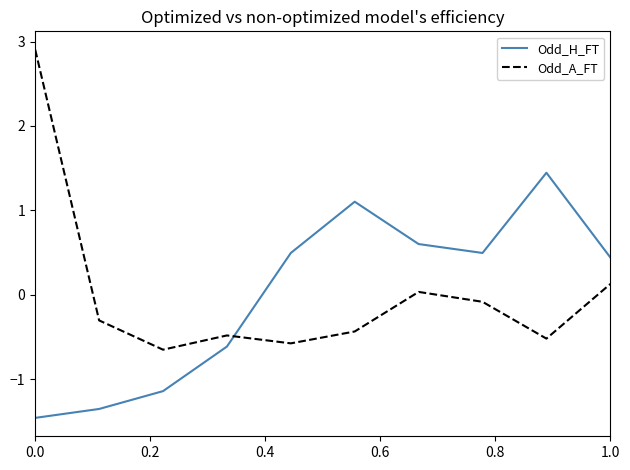

Which series ends up on top after the final intersection of Odd_A_FT and Odd_H_FT?

Odd_H_FT